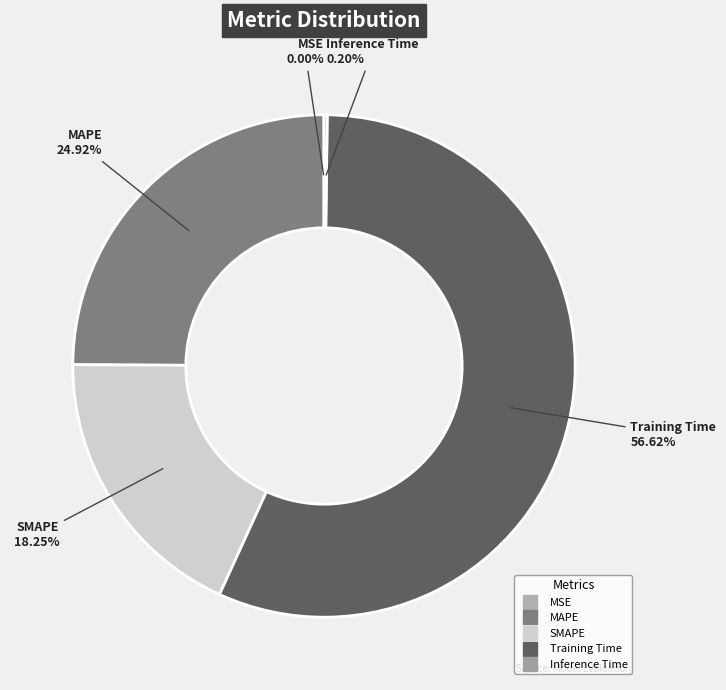

Which slice is the largest?

Training Time